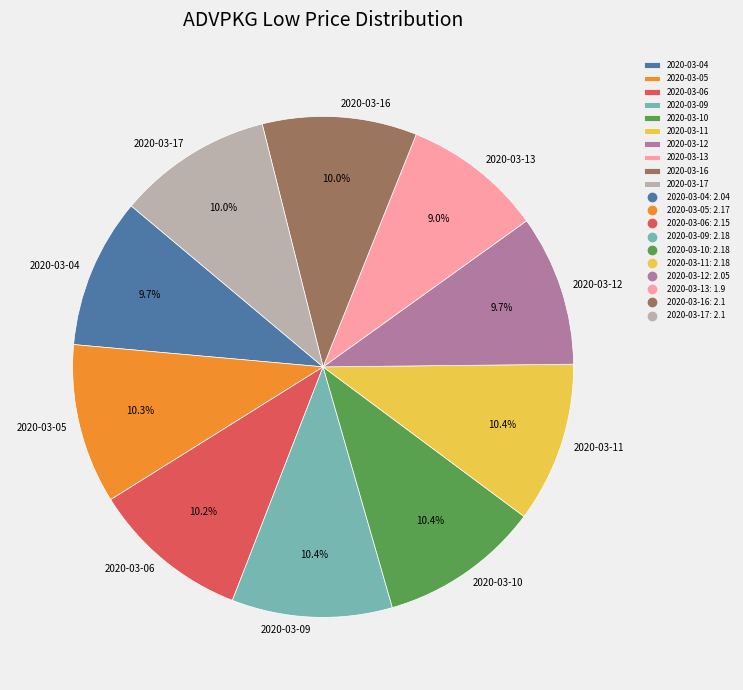

True or false: 2020-03-09 accounts for 10% of the total.

True